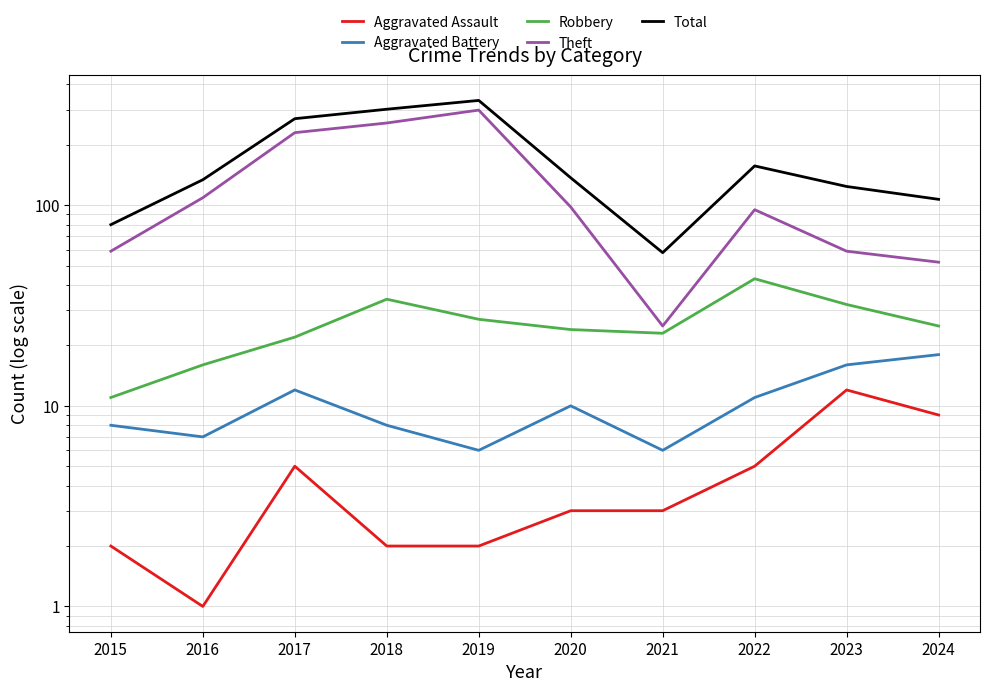

Is it true that Aggravated Assault equals 0 at 2016?

False